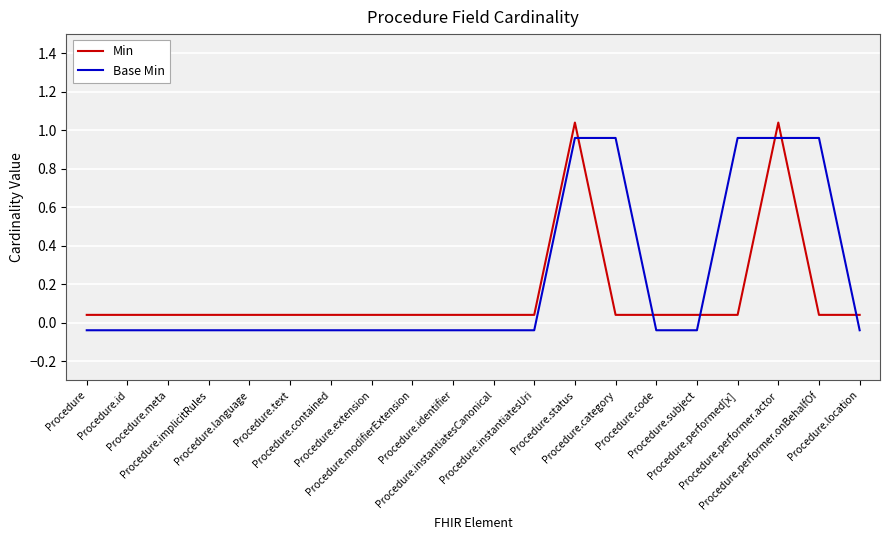

The Base Min series shows -0.0 at Procedure.code. True or false?

True